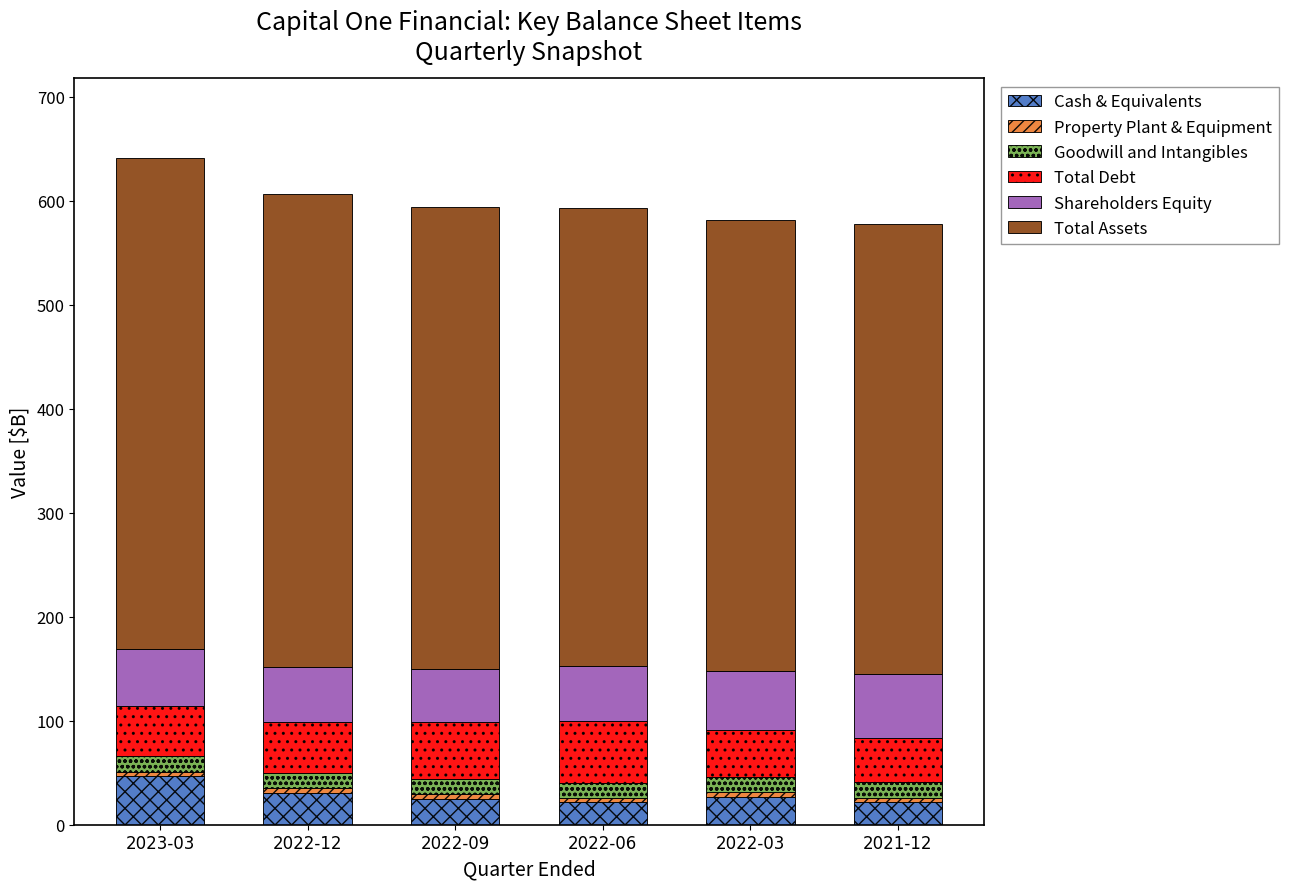

At which label does Cash & Equivalents reach its peak?

2023-03